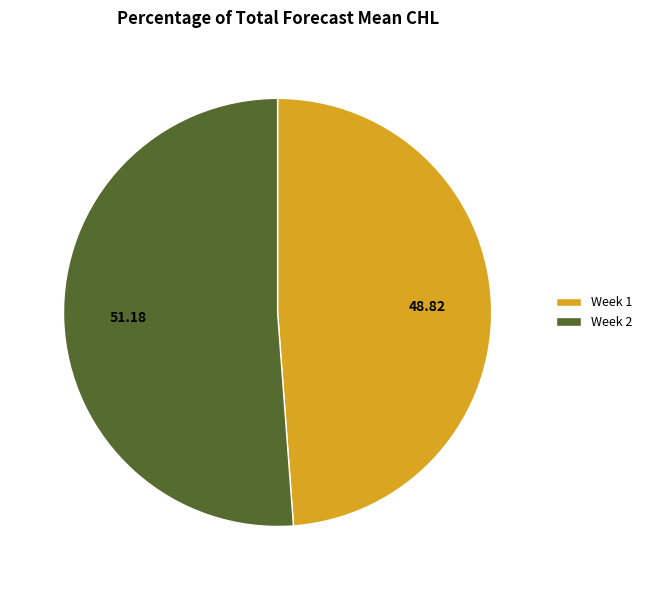

How many segments does this pie chart have?

2